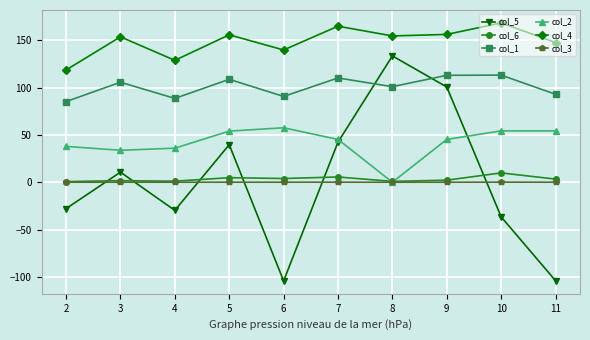

What is the highest value of the col_5 series?

133.5